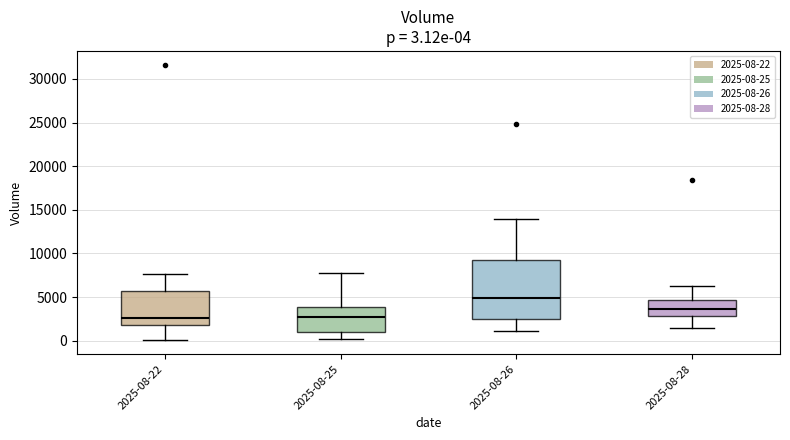

Comparing the boxes themselves (not the whiskers), which one is the tallest?

2025-08-26